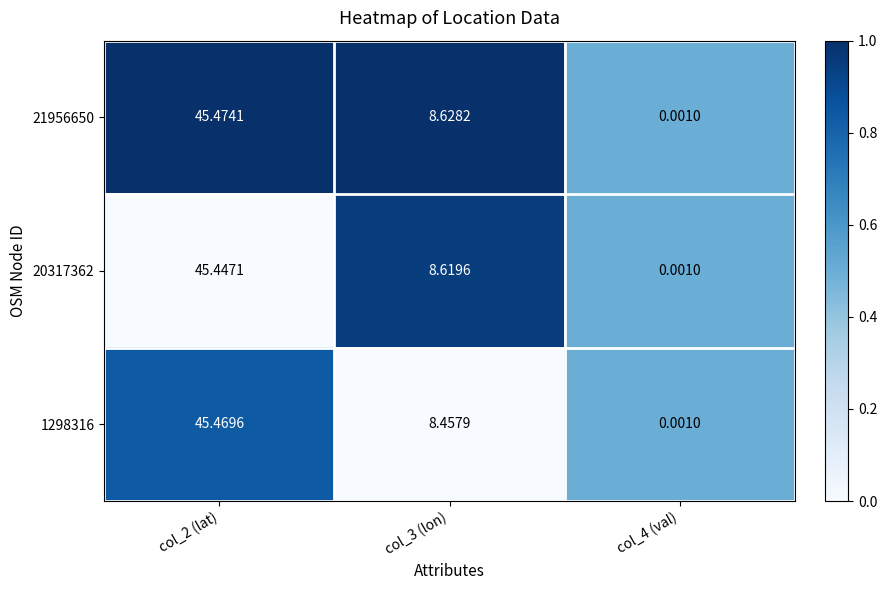

Is the value of 20317362 at col_4 (val) greater than the value of 21956650 at col_3 (lon)?

No